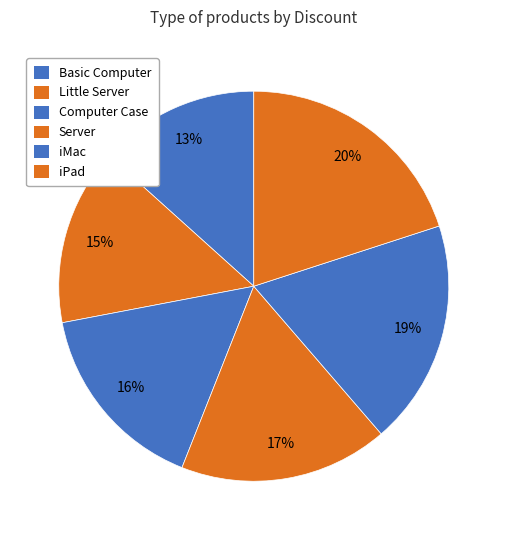

Does any single category account for the majority?

No